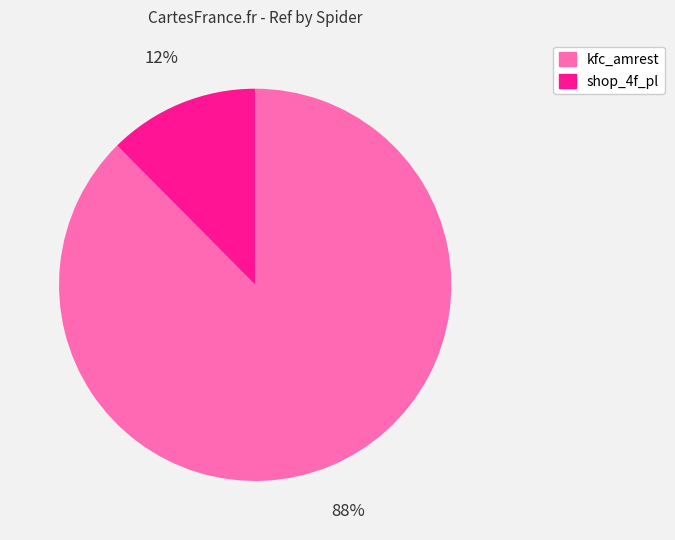

Between shop_4f_pl and kfc_amrest, which is larger?

kfc_amrest